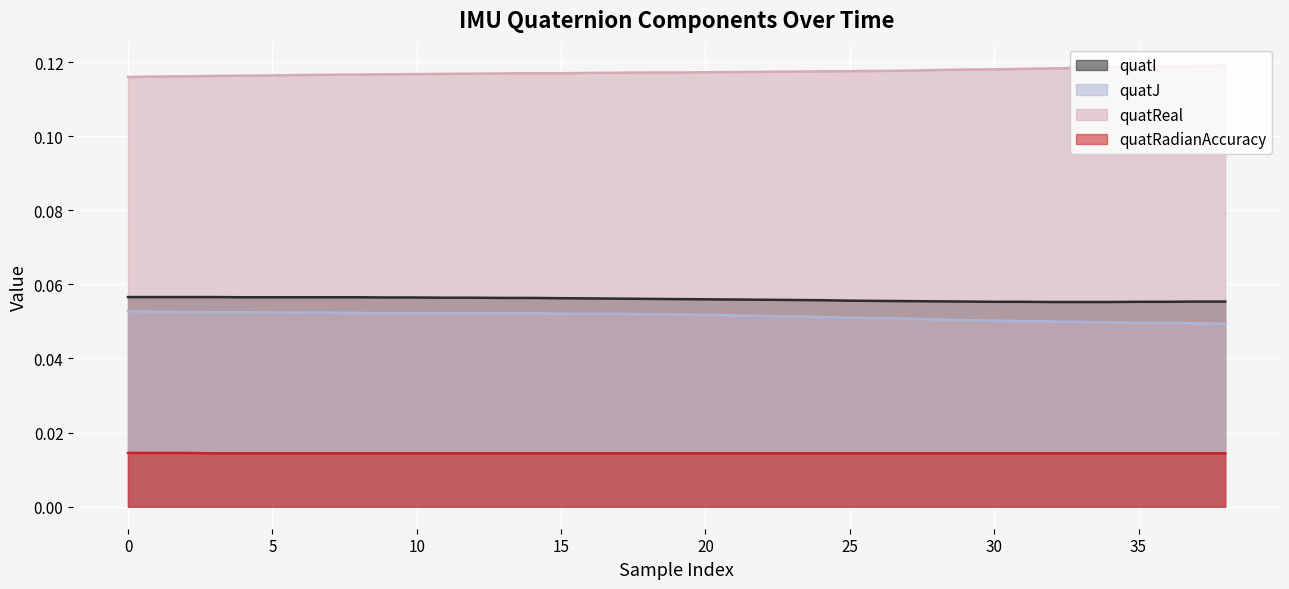

True or false: quatI and quatReal intersect in this chart.

False